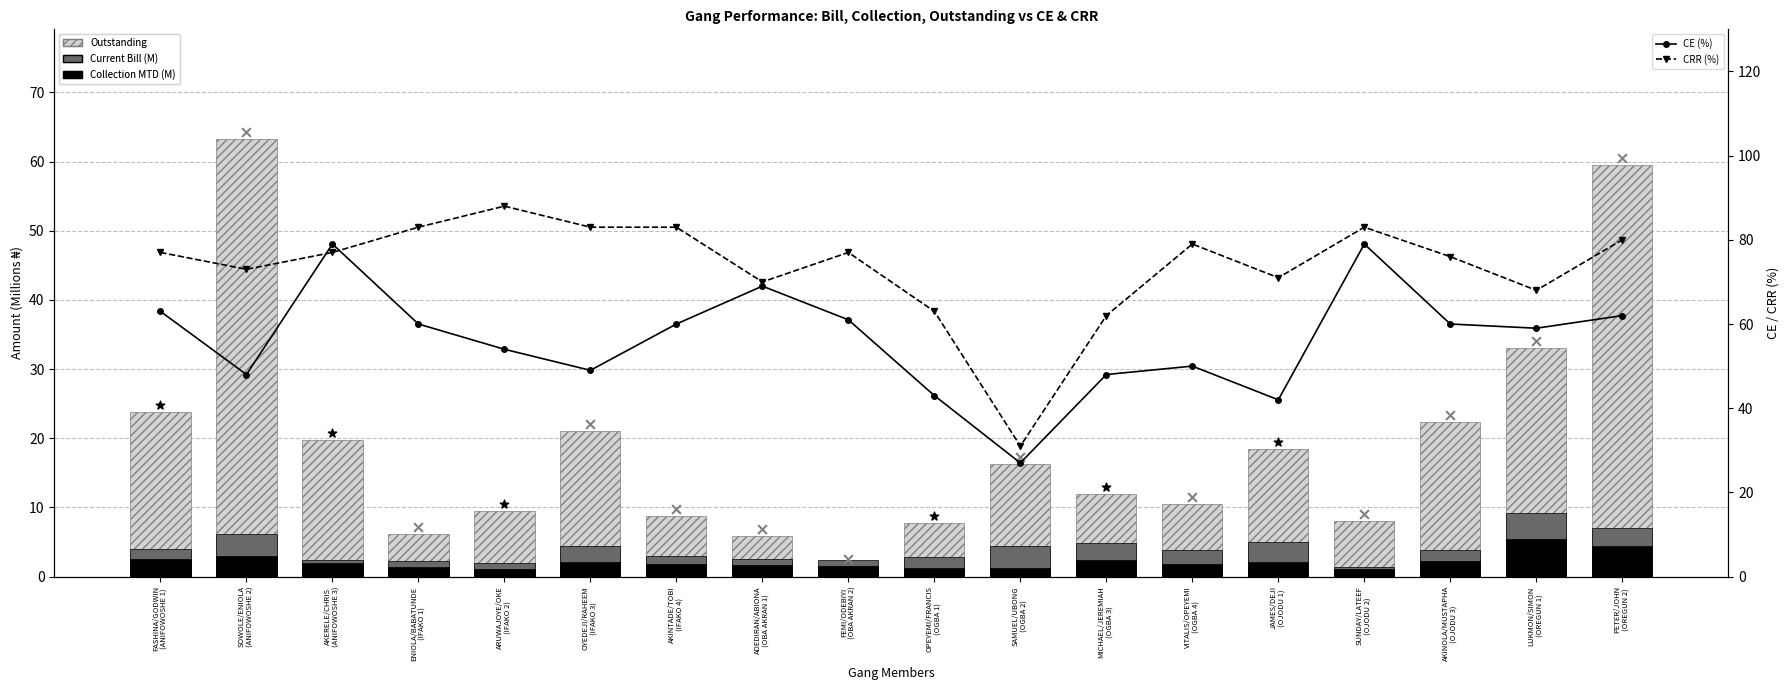

Which series contains the lowest Y value?

Collection MTD (M)